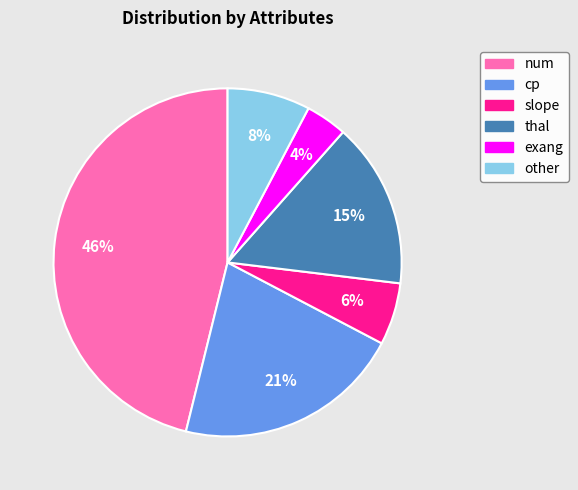

Does any single category account for the majority?

No